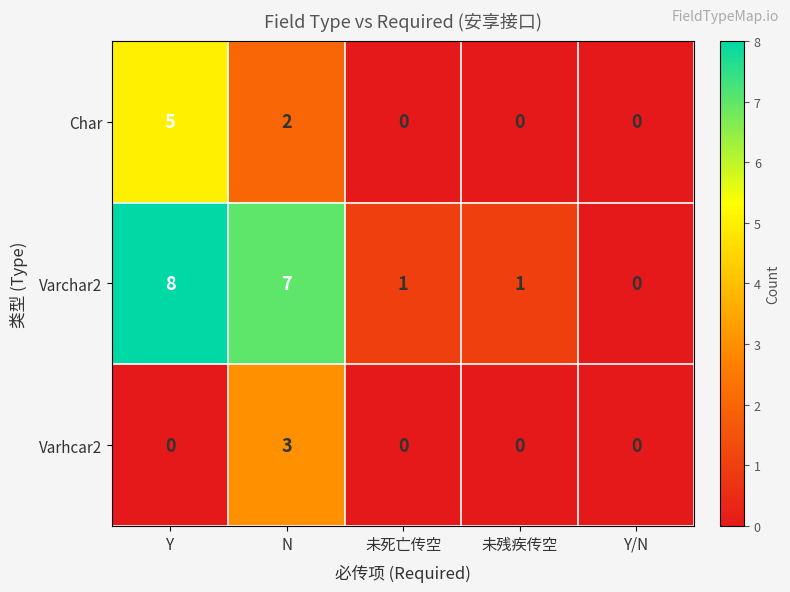

Which series has the largest total across all categories?

Varchar2